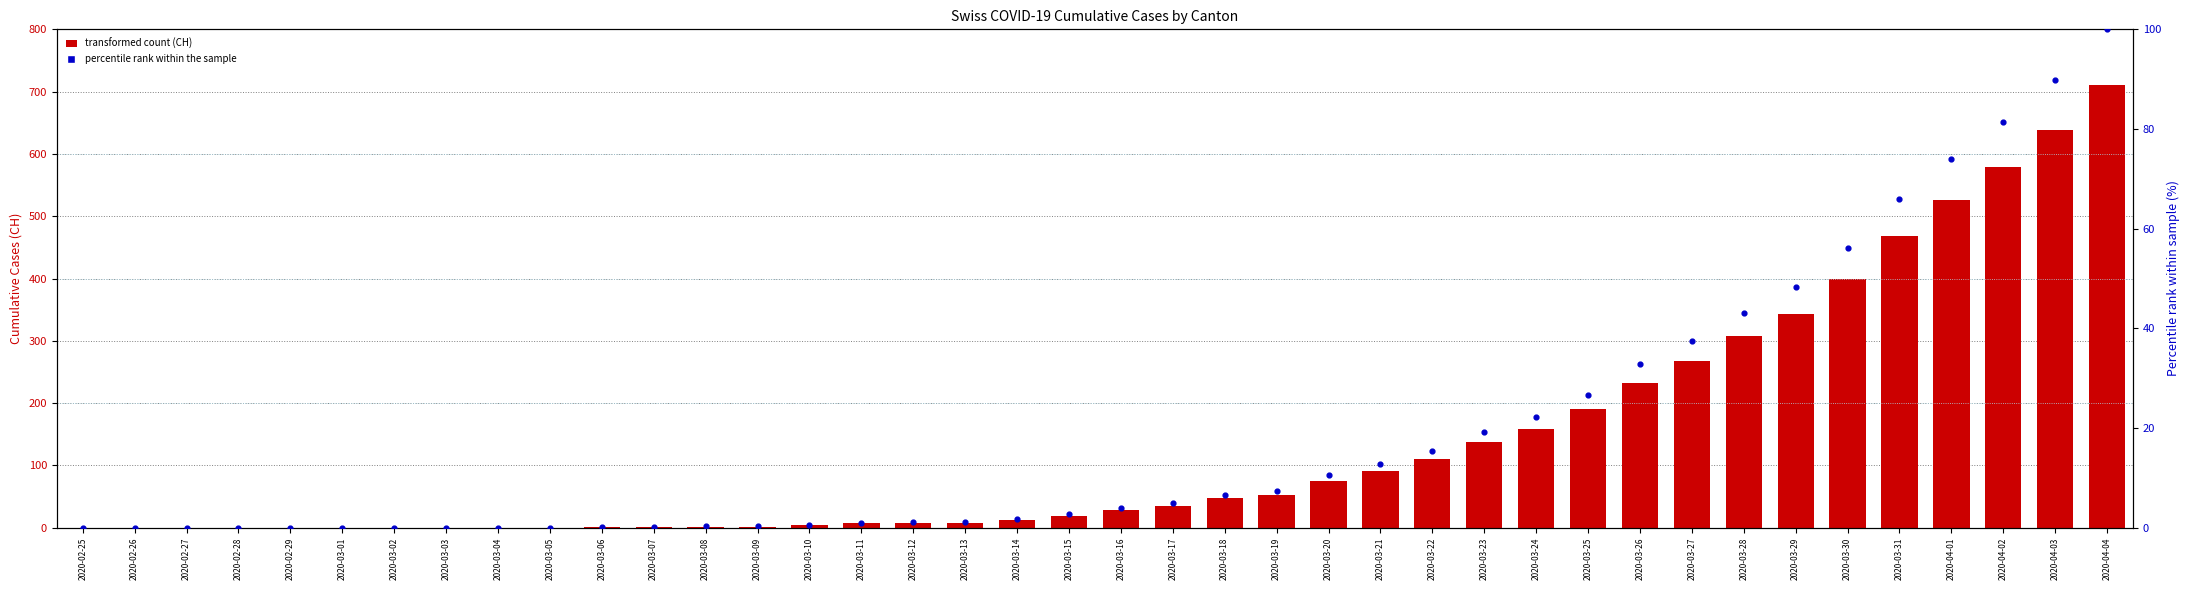

At how many categories does at least one series exceed 28?

19